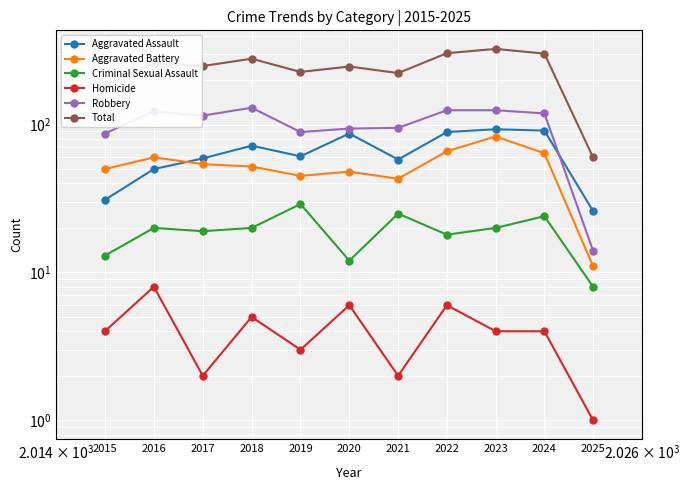

What are all the series names shown in the legend?

Aggravated Assault, Aggravated Battery, Criminal Sexual Assault, Homicide, Robbery, Total